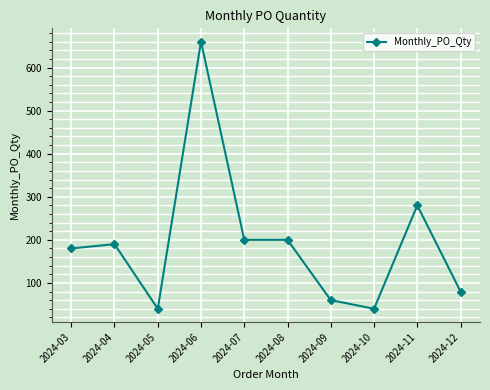

What value does the data have at 2024-12, to the nearest 50?

100